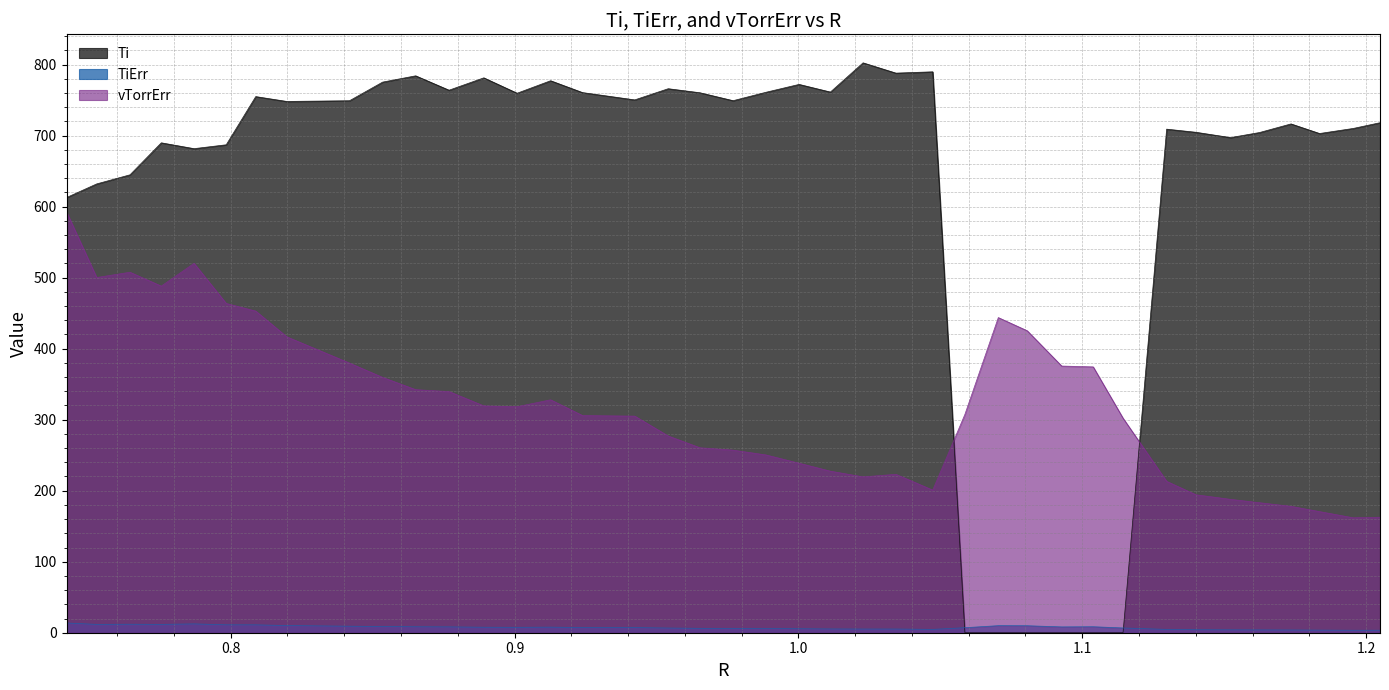

What is the difference between the maximum and minimum values in the vTorrErr series?

430.8